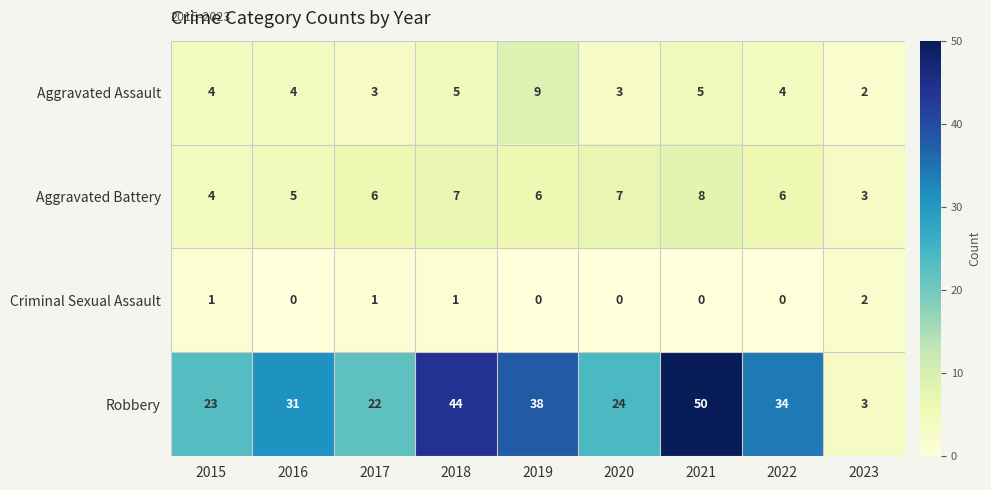

What is the approximate value of Aggravated Assault at 2018?

5